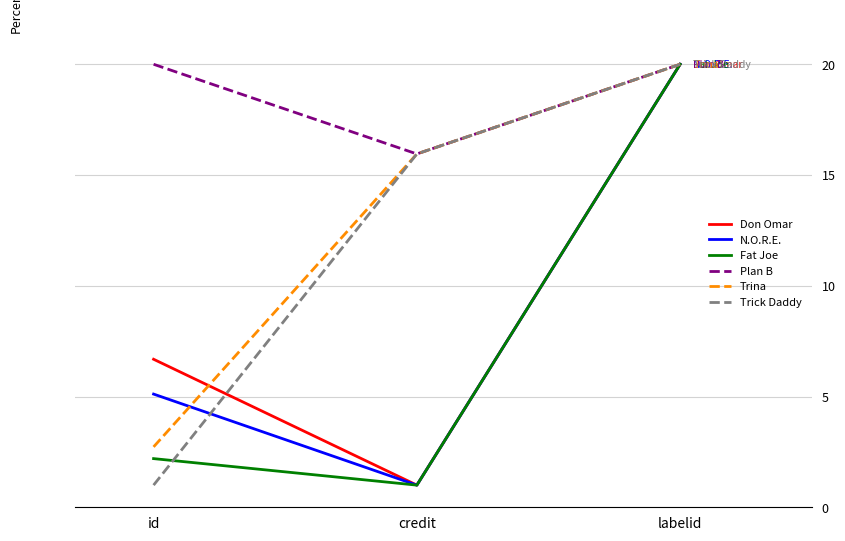

How many lines are shown in the chart?

6